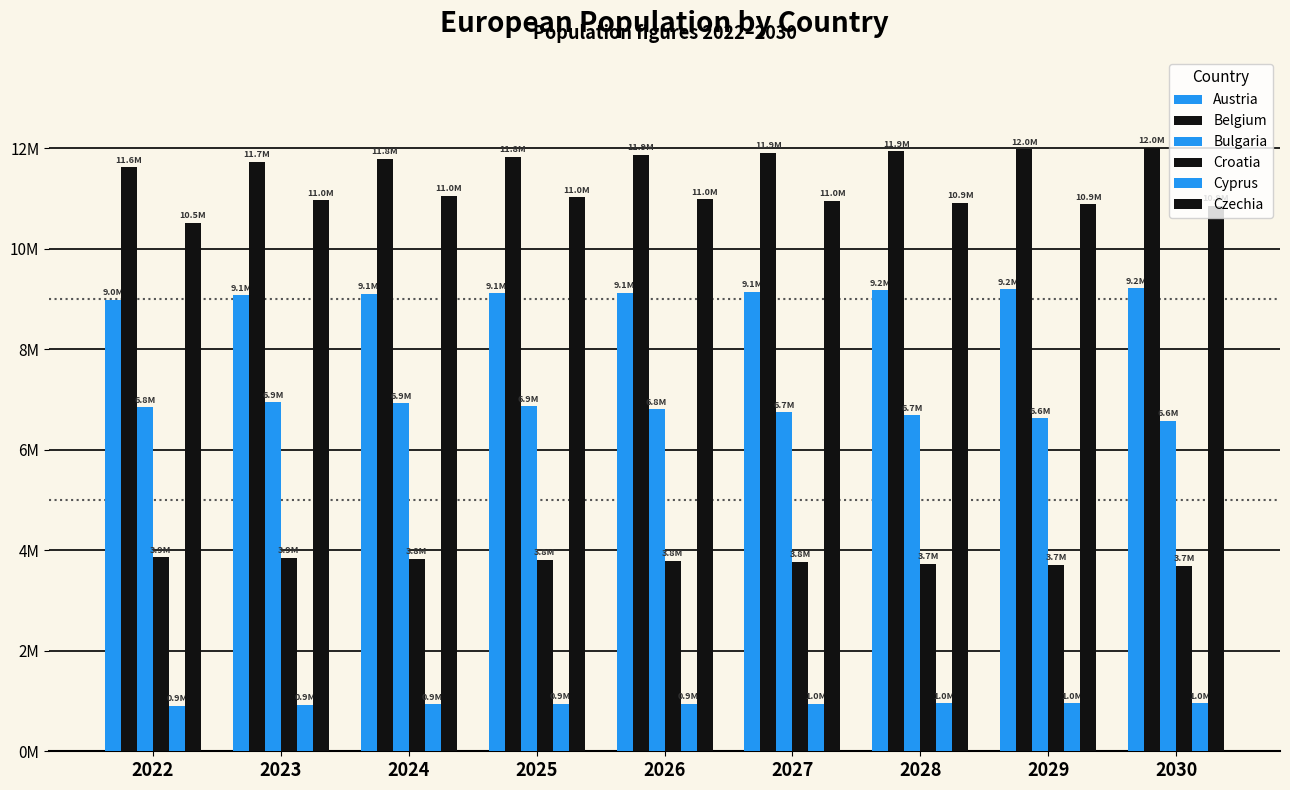

At which category is the sum across all series the highest?

2024